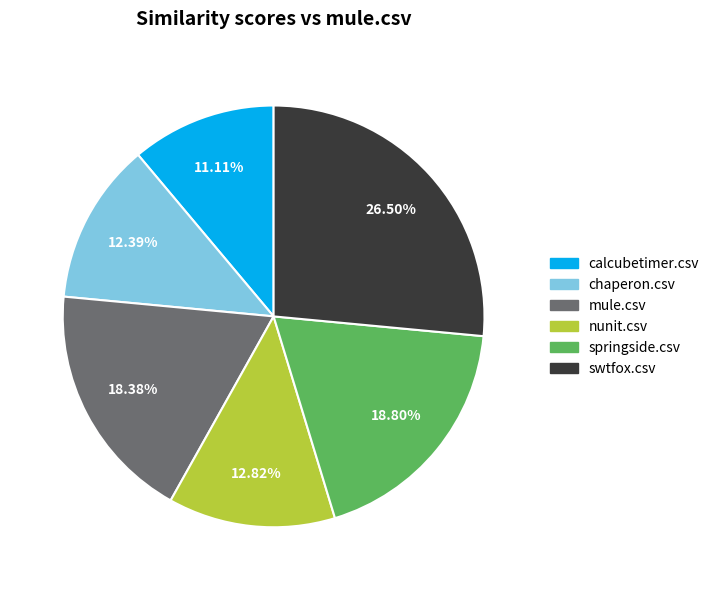

Combined, what portion of the pie is swtfox.csv and chaperon.csv?

38.9%